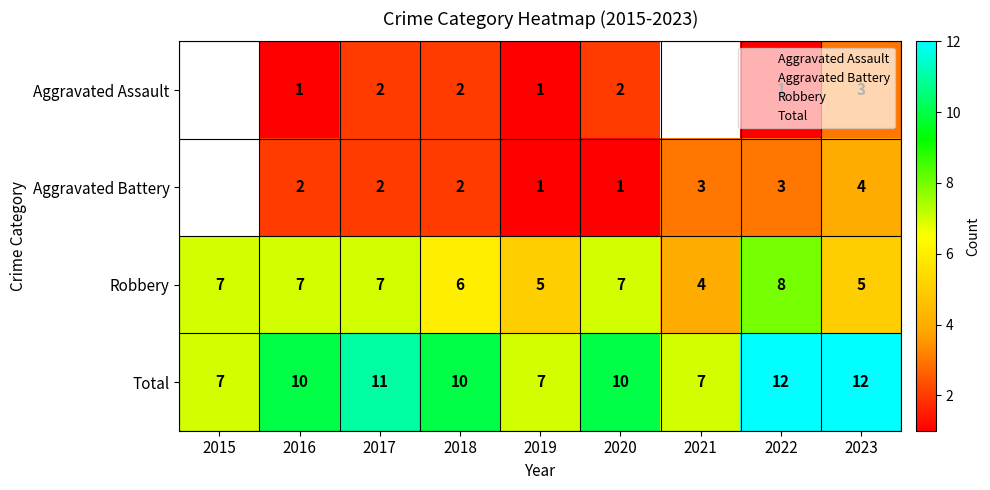

Which has a higher value, 2016 or 2018?

2018